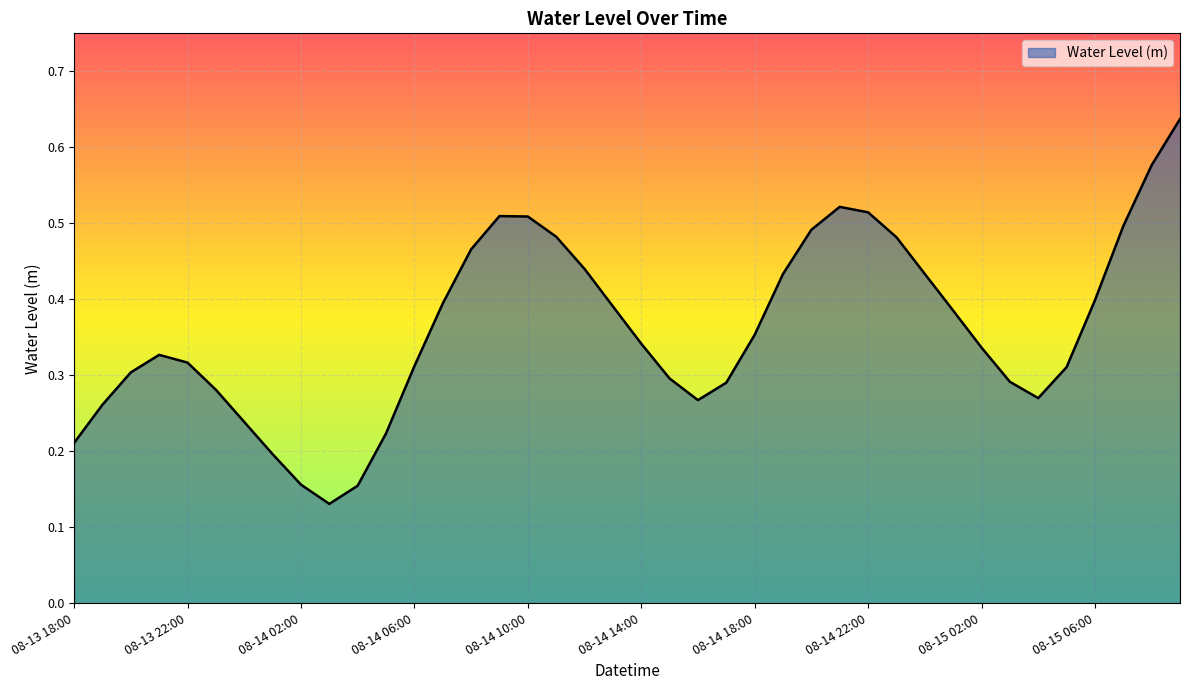

Is this an area chart (filled region under the line)?

Yes